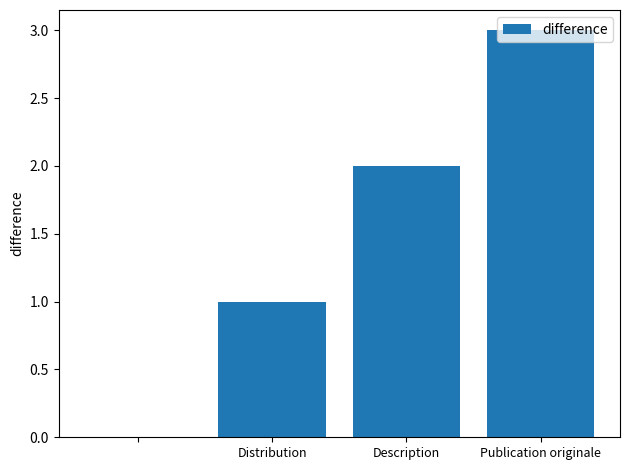

What is the sum of all values?

6